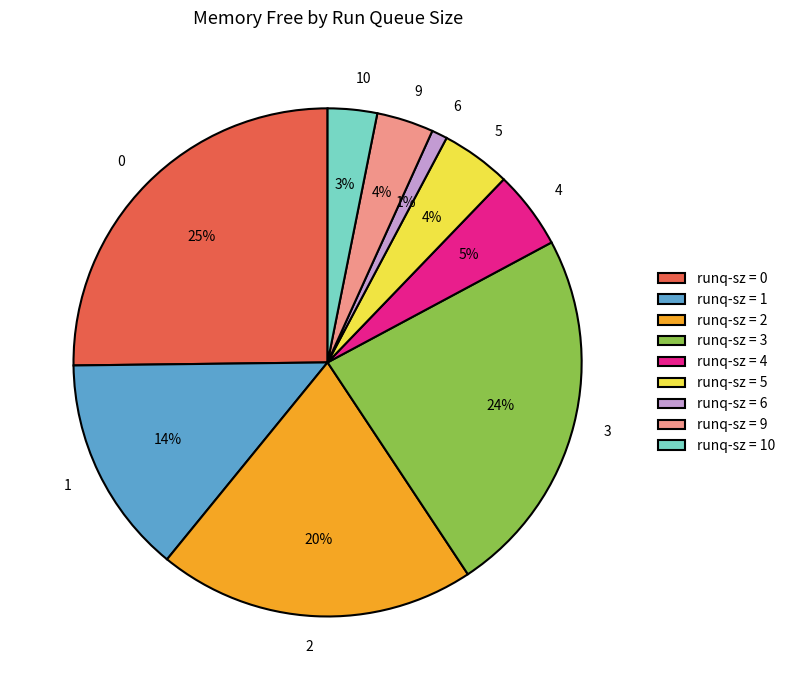

To the nearest percent, what portion does 4 represent?

5%